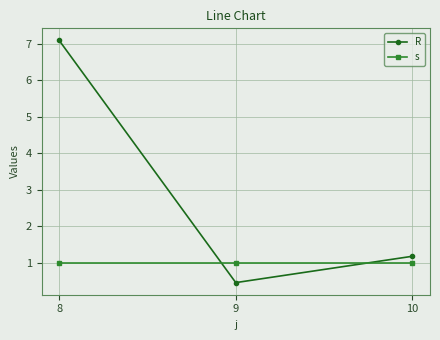

Rank the series by their average value, from highest to lowest.

R, s